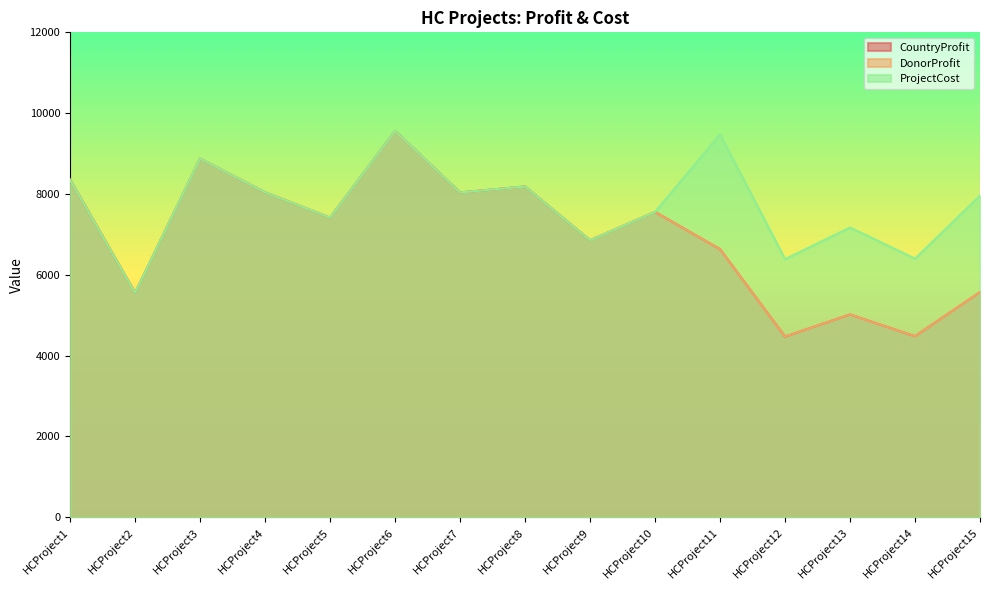

Count the number of data series in this chart.

3